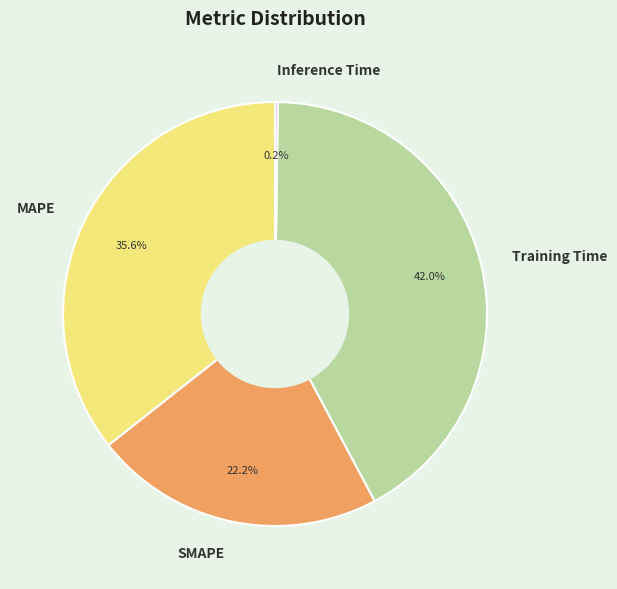

Is SMAPE the majority of the pie?

No